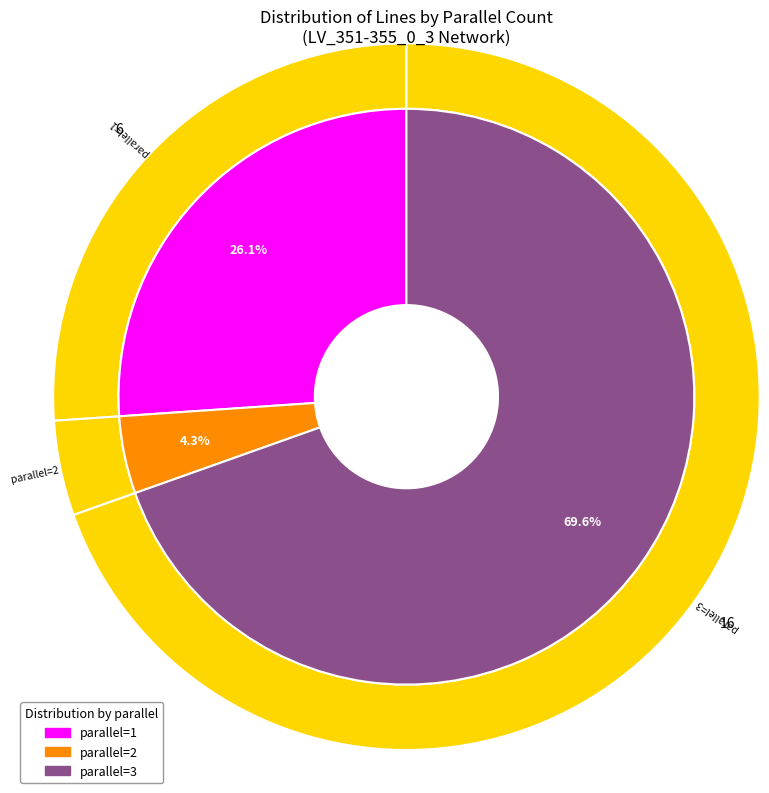

Count the number of slices in the pie.

3